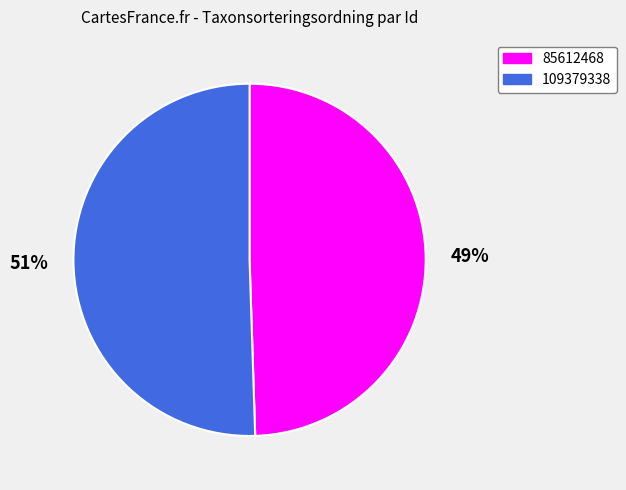

To the nearest percent, what percentage of the pie is 109379338?

51%